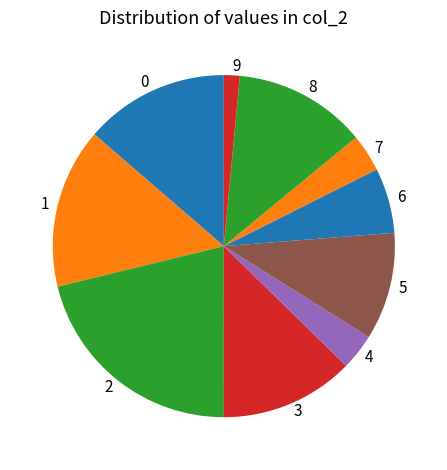

Combined, do 0 and 2 account for over 50%?

No